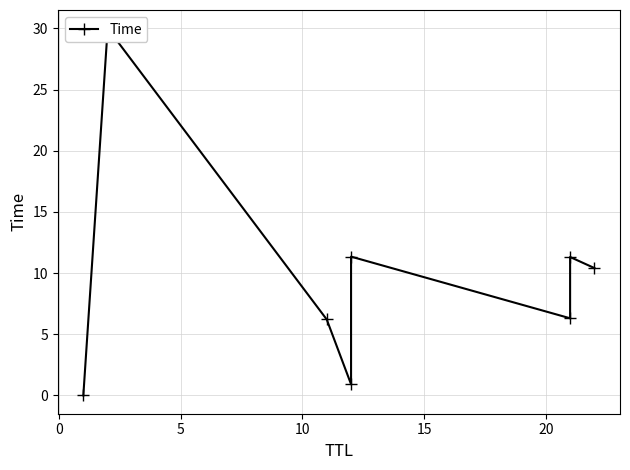

The chart shows a value of 1.6 at 5. True or false?

False